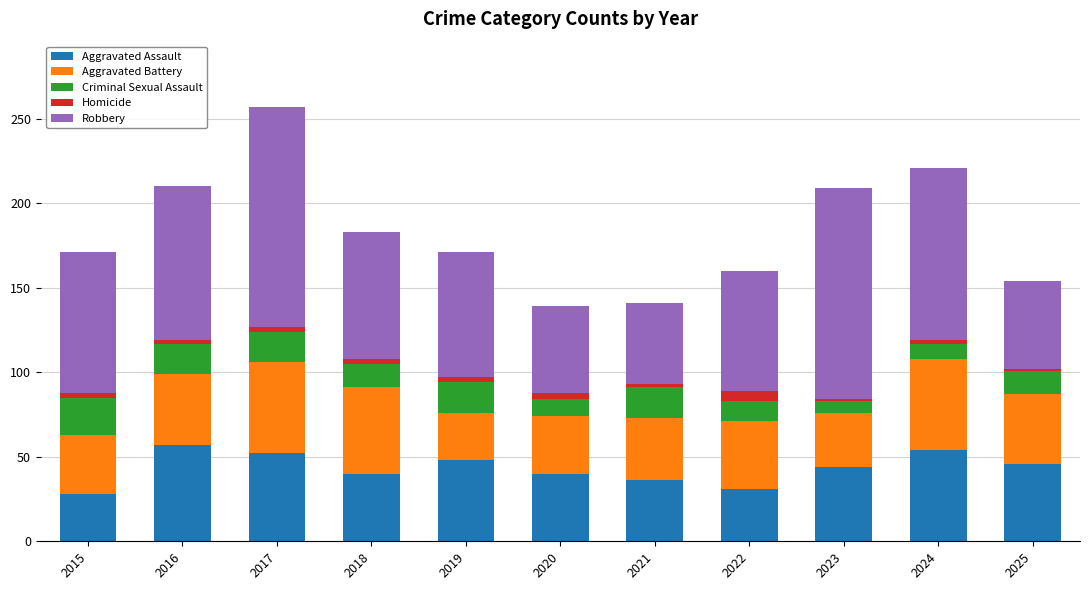

What is the sum of all Aggravated Assault values?

476